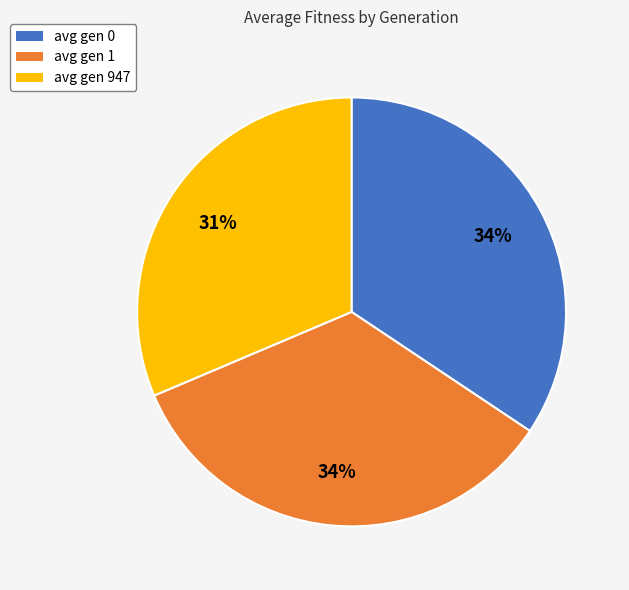

Which has a higher value, avg gen 947 or avg gen 1?

avg gen 1